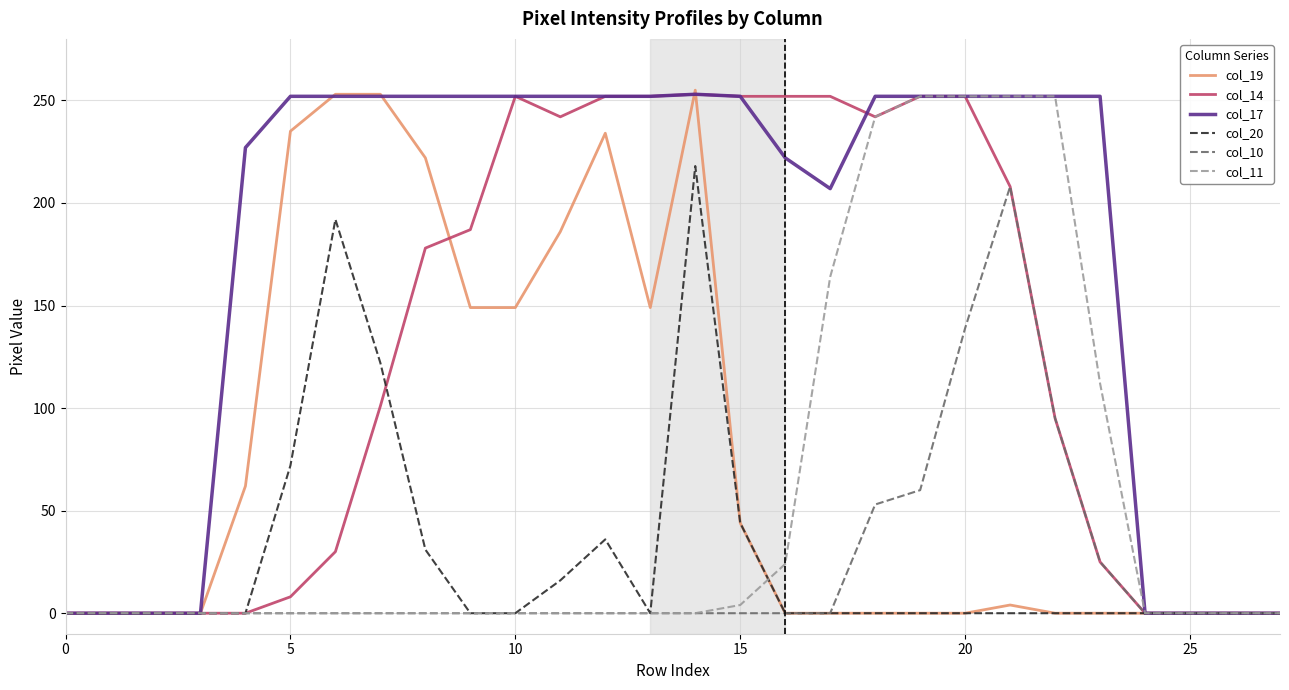

Which series has the largest total across all categories?

col_17